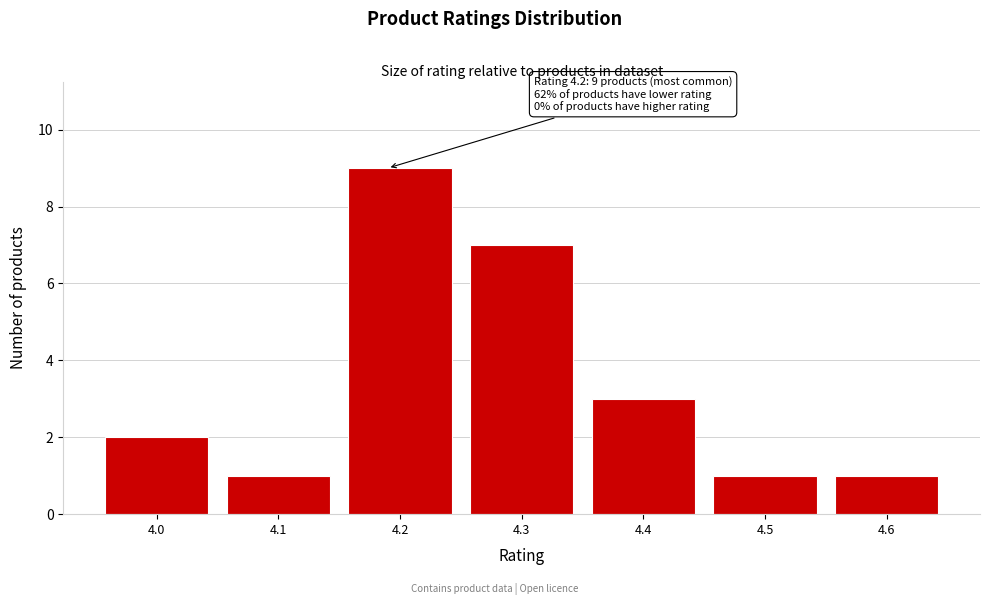

Over which range of the x-axis is the bar tallest?

4.15 to 4.25